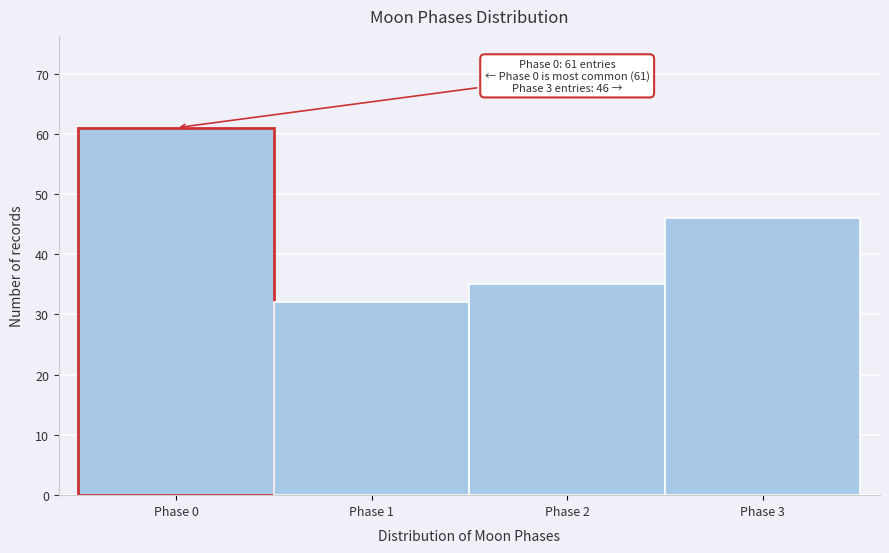

Over which range of the x-axis is the bar tallest?

-0.5 to 0.5